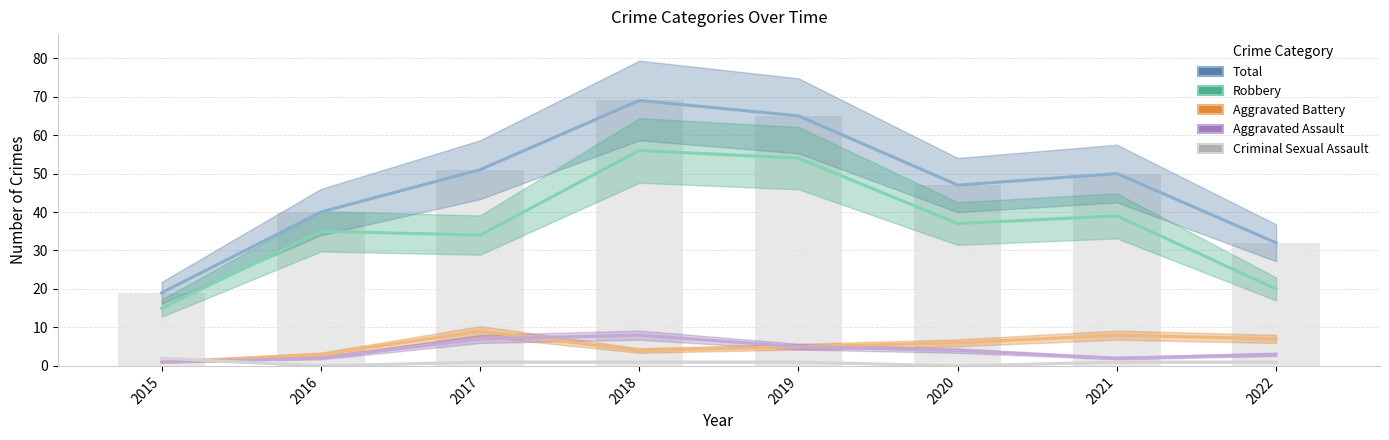

What is the sum of all Total values?

373